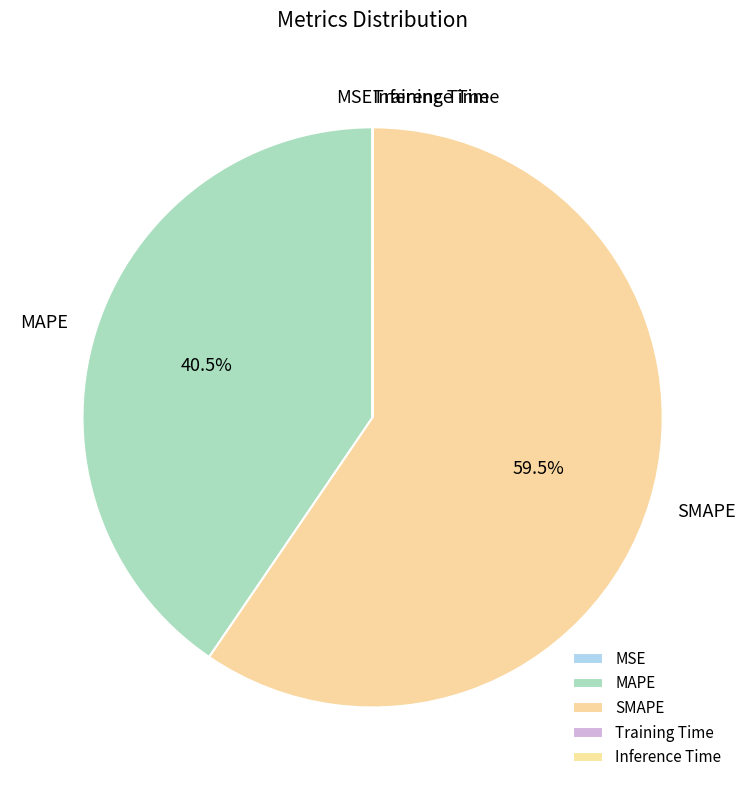

To the nearest percent, what is the average slice percentage?

20%